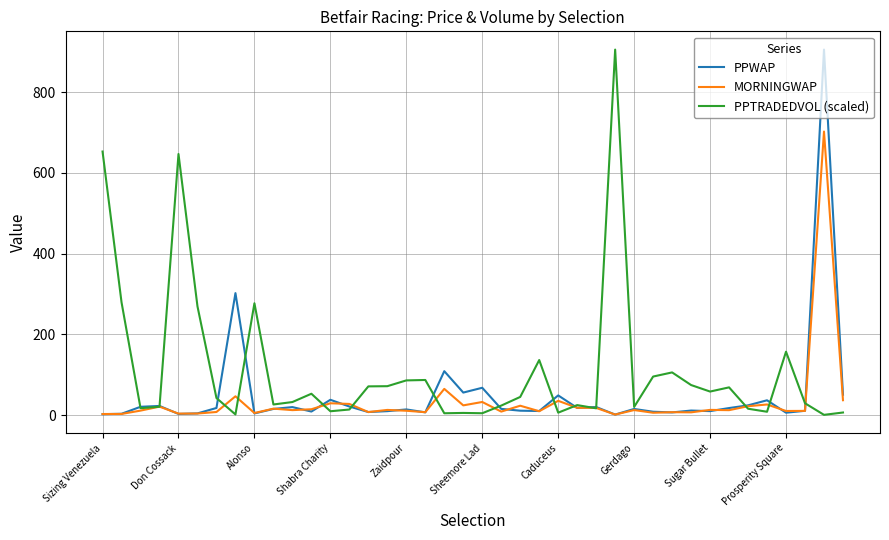

What are all the series names shown in the legend?

PPWAP, MORNINGWAP, PPTRADEDVOL (scaled)